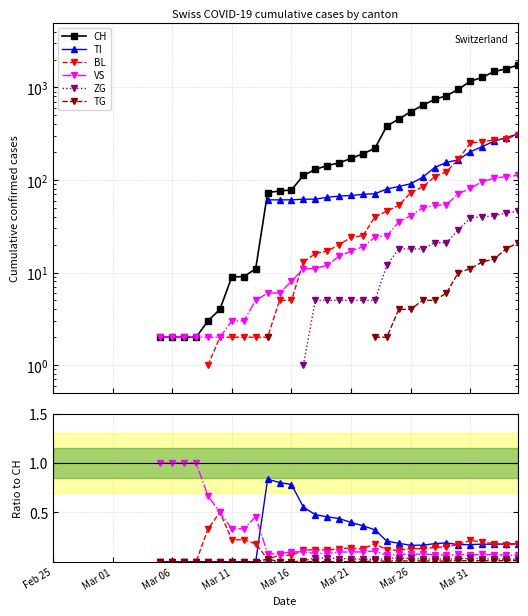

Count the number of data series in this chart.

6